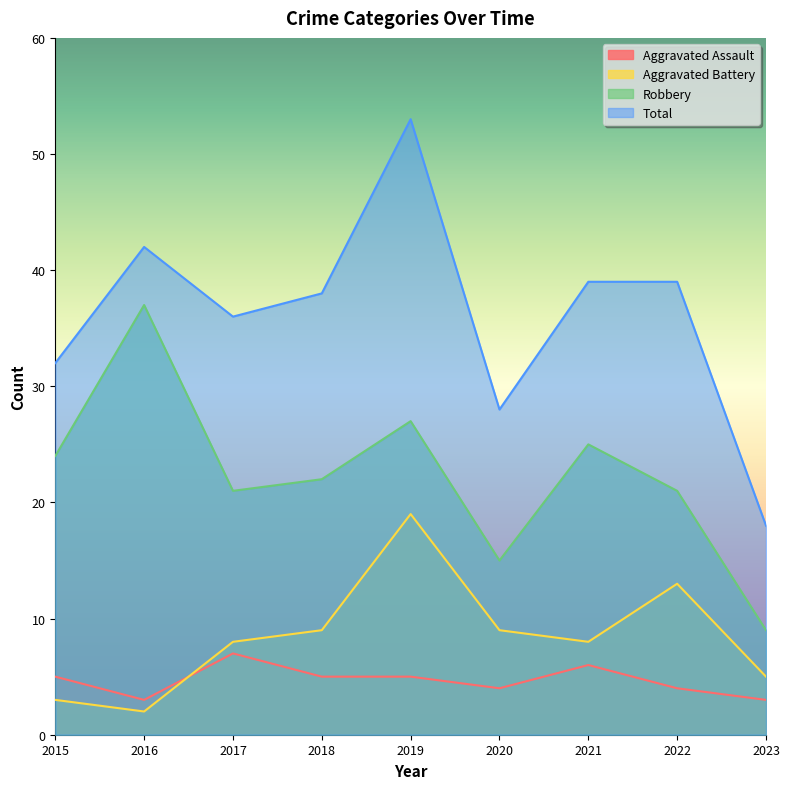

What is the highest value of the Robbery series?

37